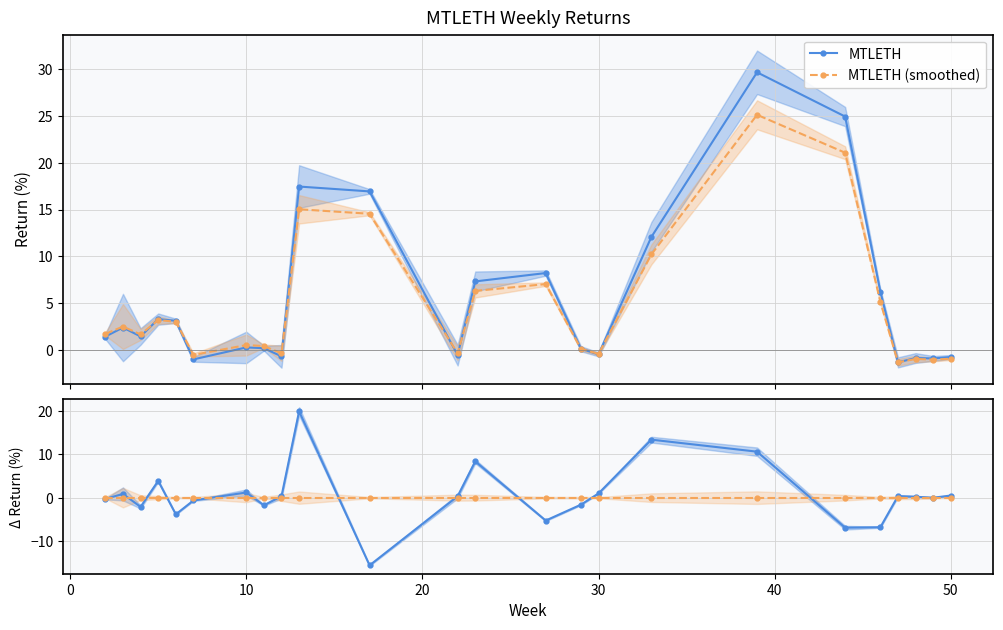

Is this an area chart (filled region under the line)?

No